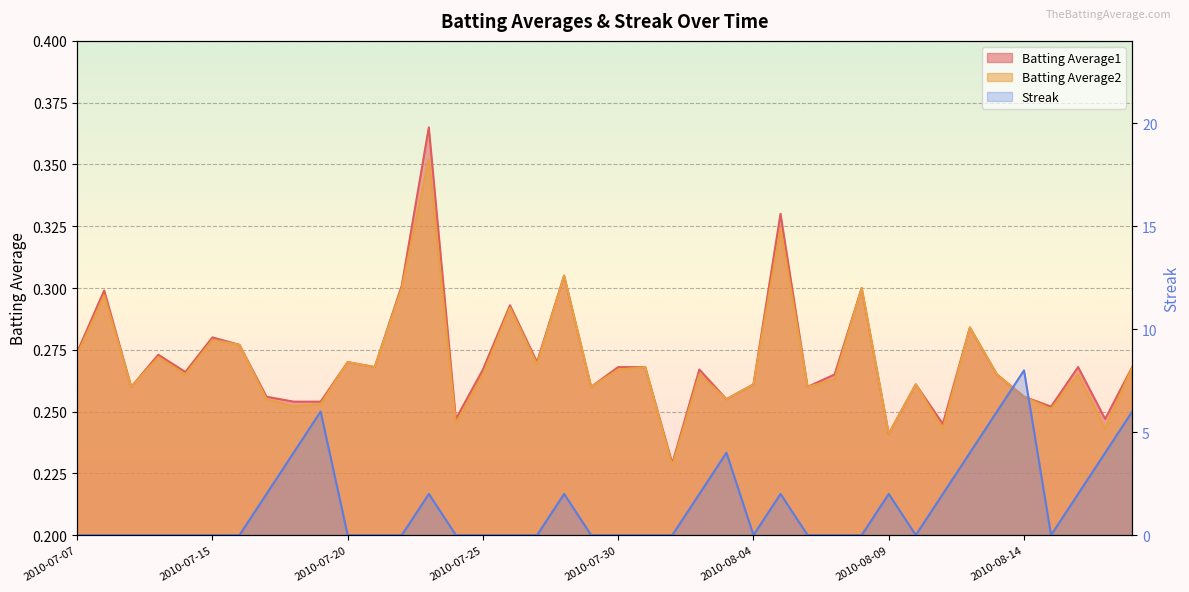

What position from the left is 2010-07-27?

18